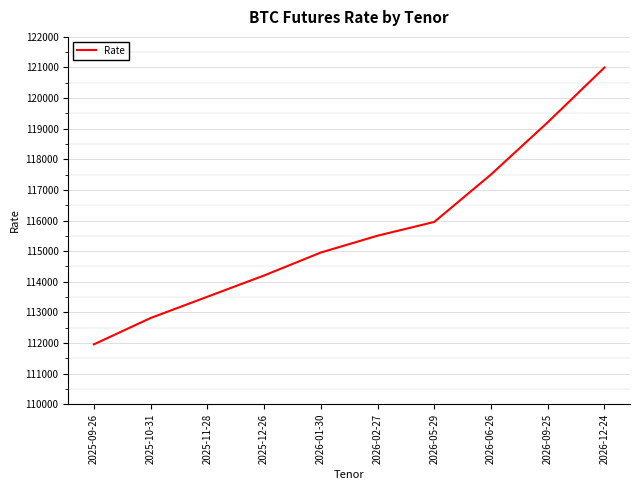

Reading left to right, extract all data points from this chart.

111955	112815	113510	114205	114955	115505	115955	117505	119210	121000